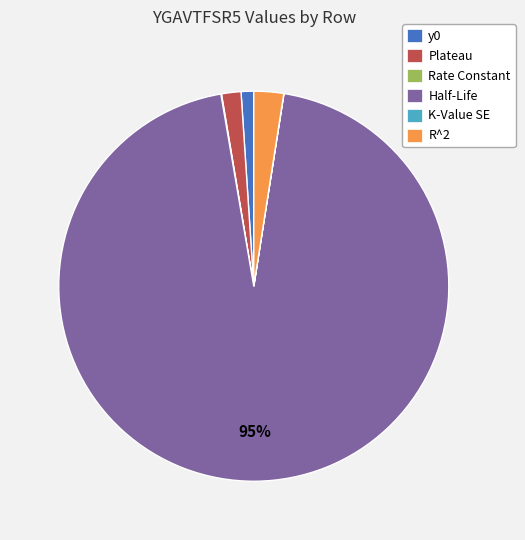

What percentage is the R^2 slice, to the nearest percent?

2%